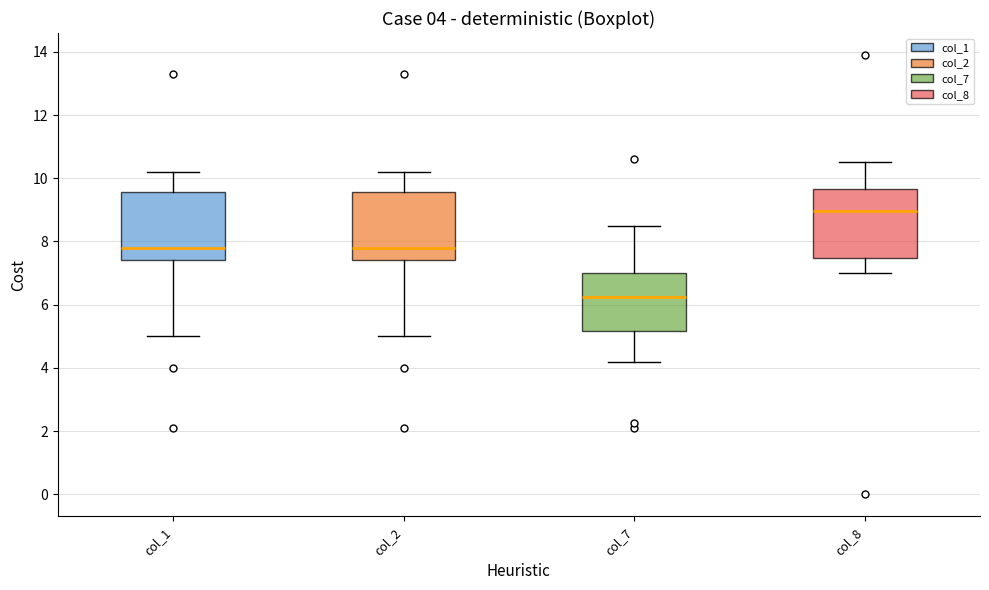

Which box has the highest median line?

col_8